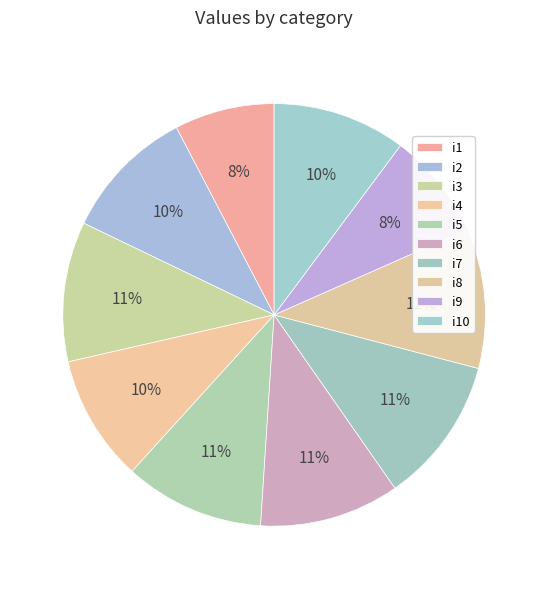

What is the largest slice in the pie chart?

i7